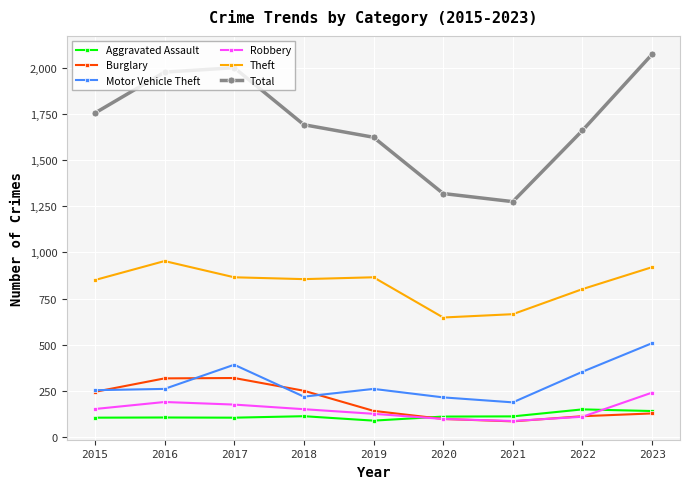

What is the value of the Total point at the 1st from the left?

1755